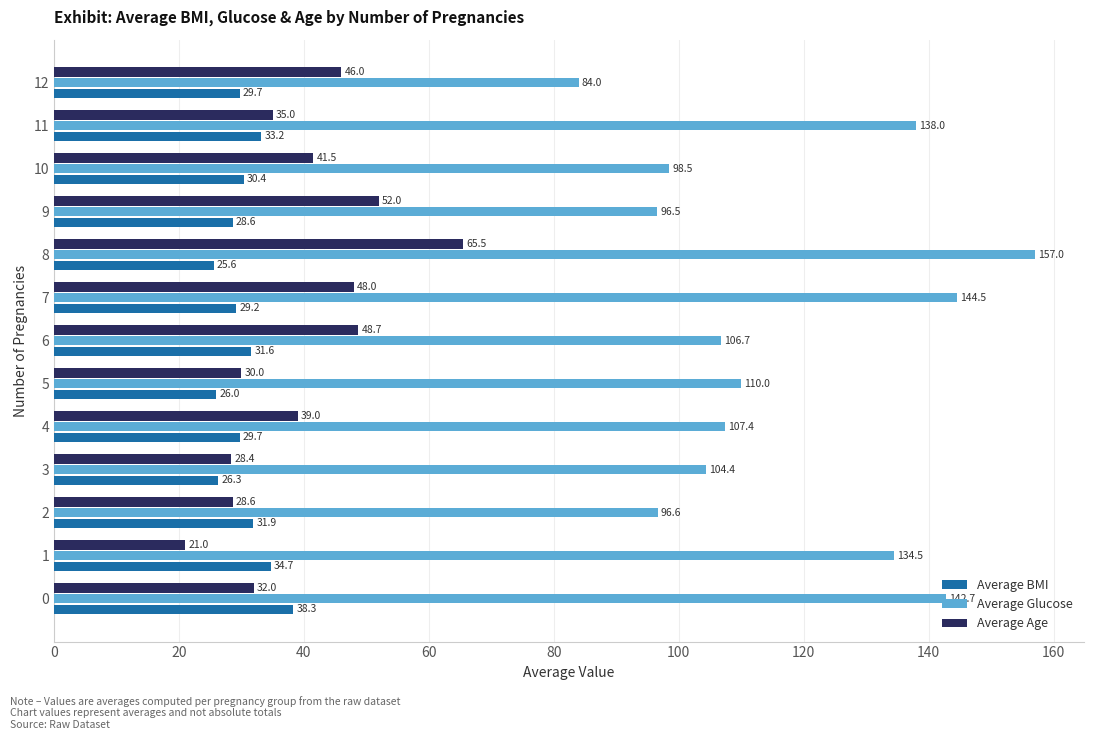

What is the average value of the Average Age series?

39.7